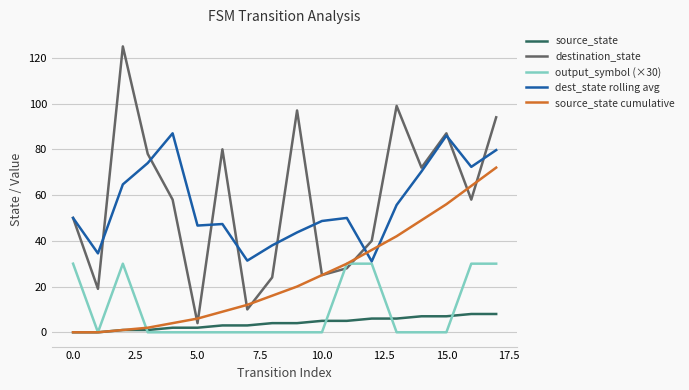

Rank the series by their maximum value, from highest to lowest.

destination_state, dest_state rolling avg, source_state cumulative, output_symbol (×30), source_state